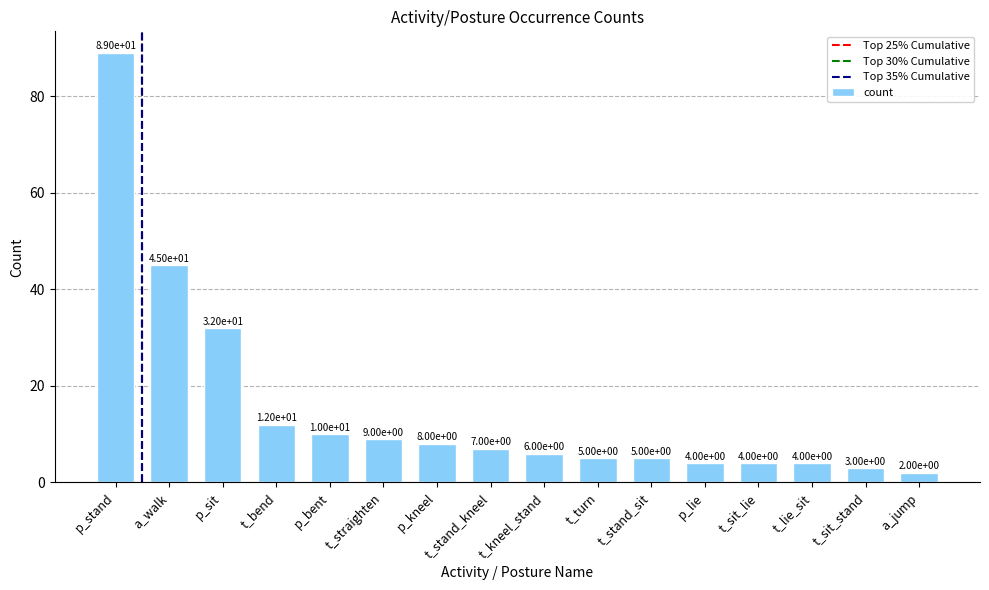

What is the average value?

15